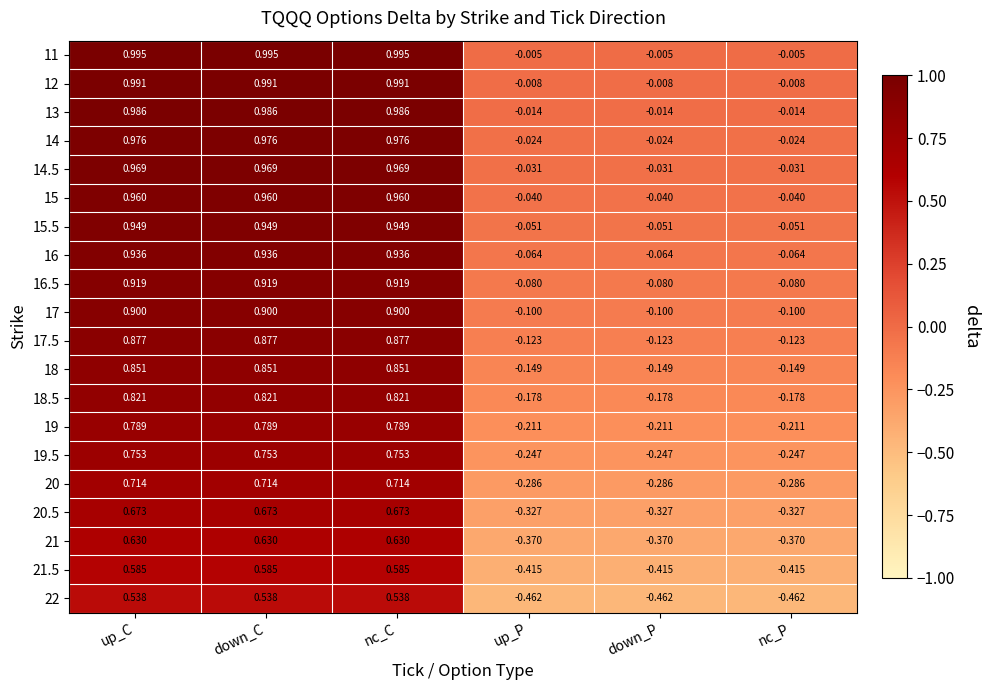

Is the value of 21.5 at down_P greater than the value of 20 at down_P?

No